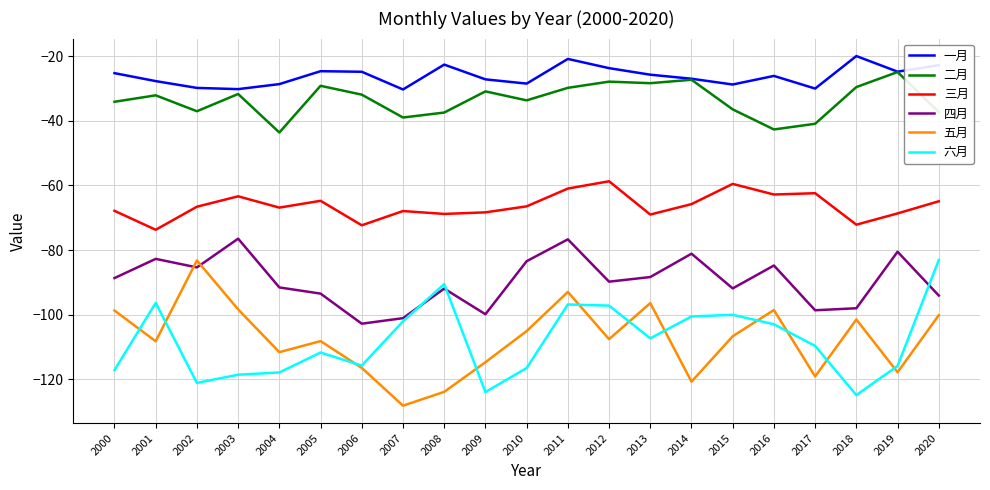

At which label is 五月 closest to -105?

2010